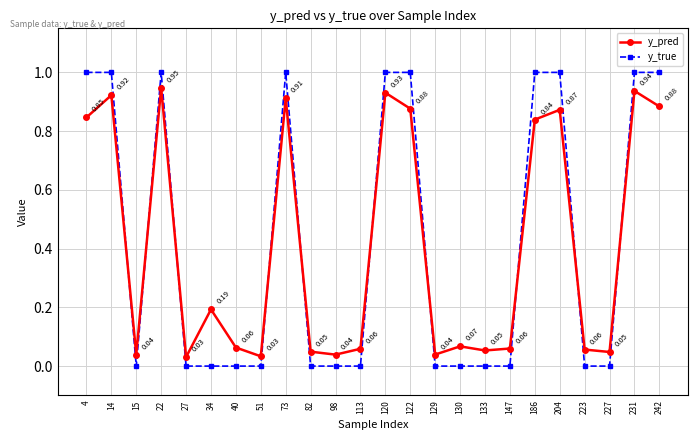

True or false: y_true and y_pred intersect in this chart.

True